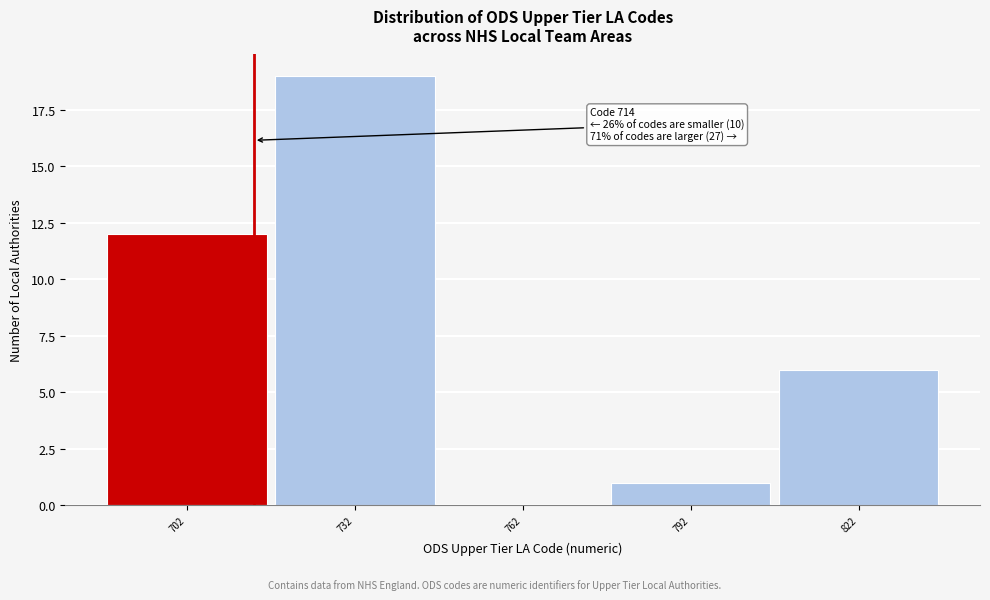

Which range on the x-axis has the tallest bar?

717 to 747